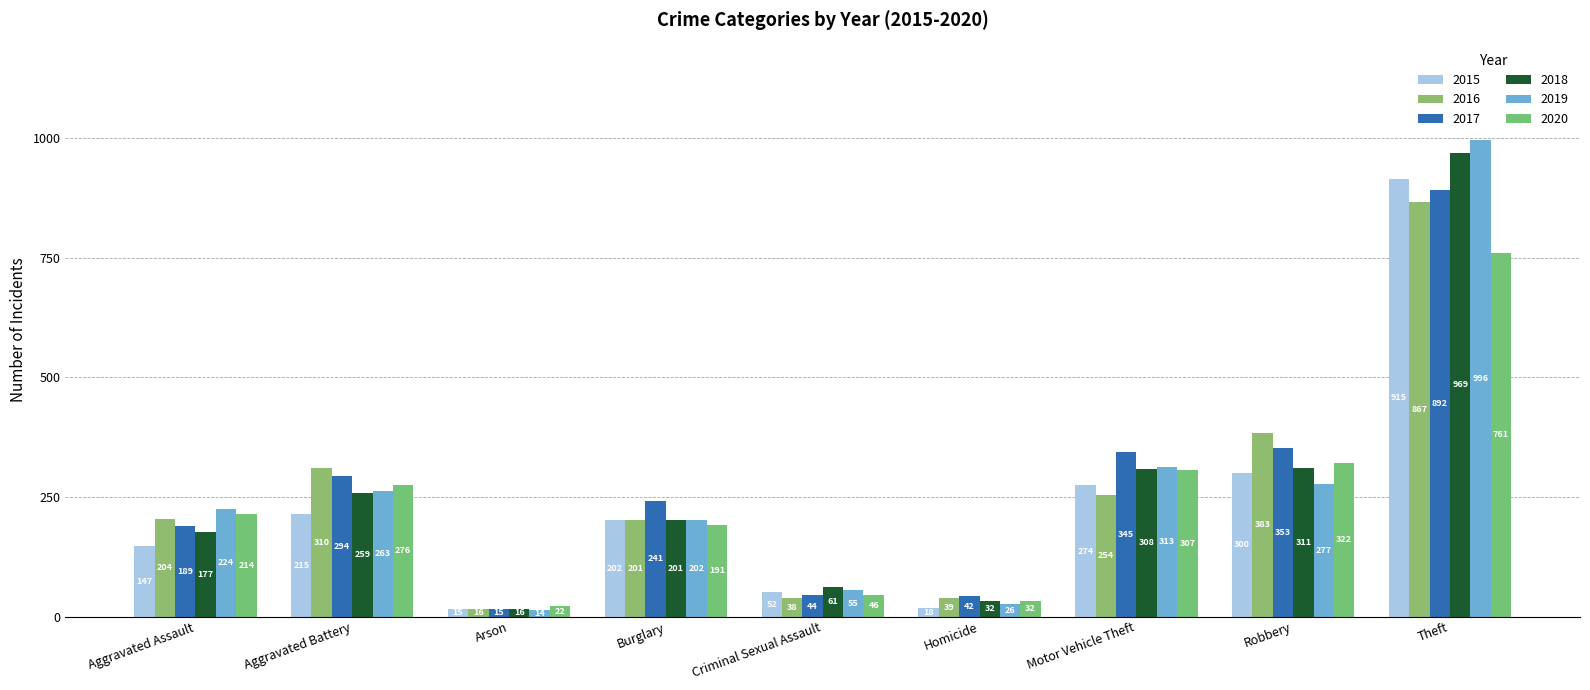

What is the value of the 2015 bar at the 9th from the left?

915